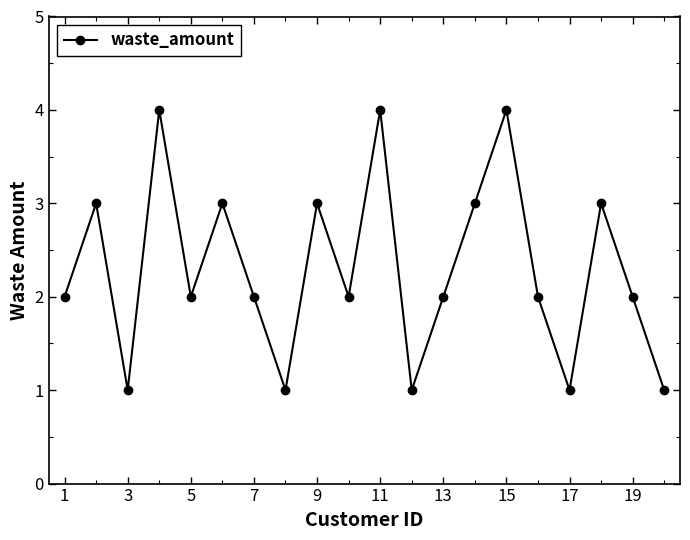

What is the value of the 10th point from the left?

2